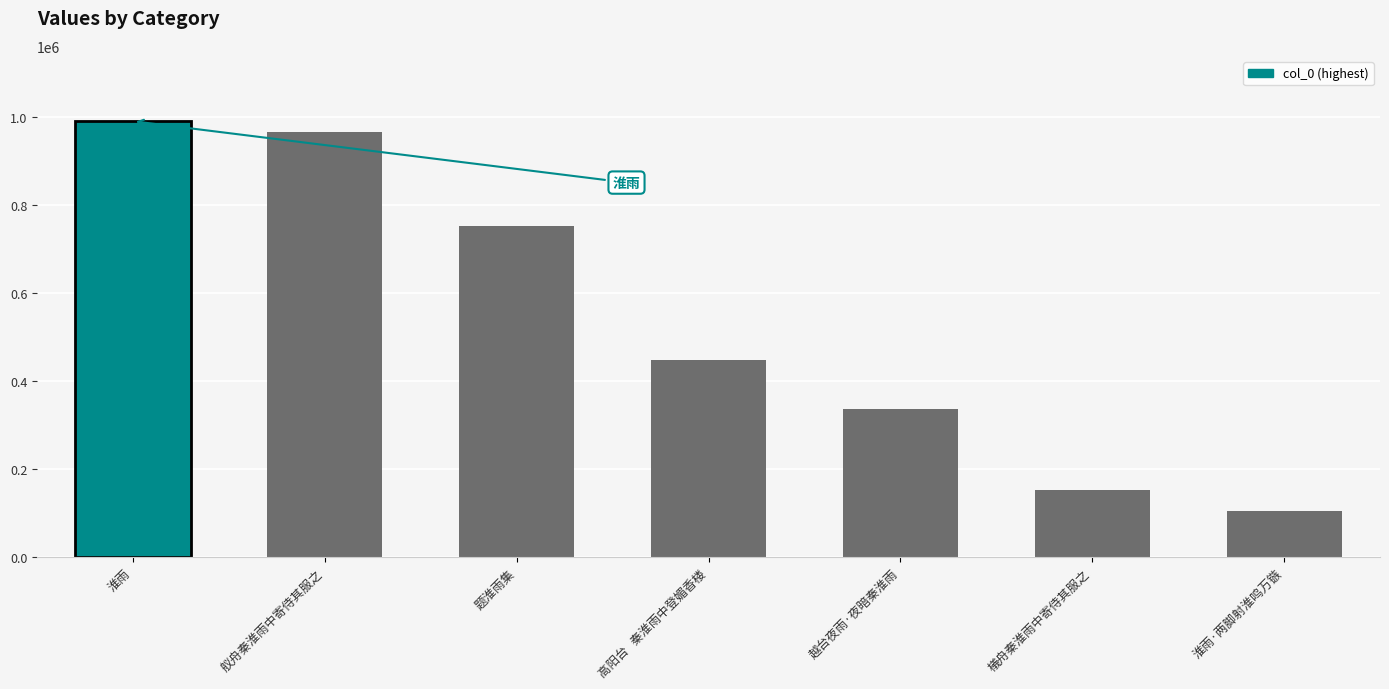

What is the difference between the second highest and minimum values?

862886